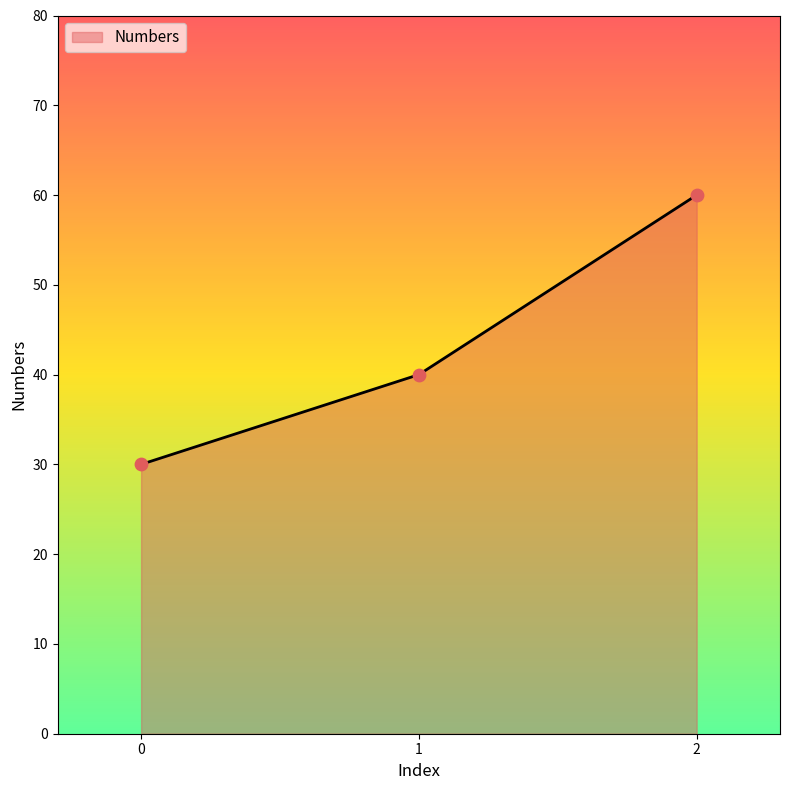

Approximately how many times larger is the value at 1 compared to 0?

1.3